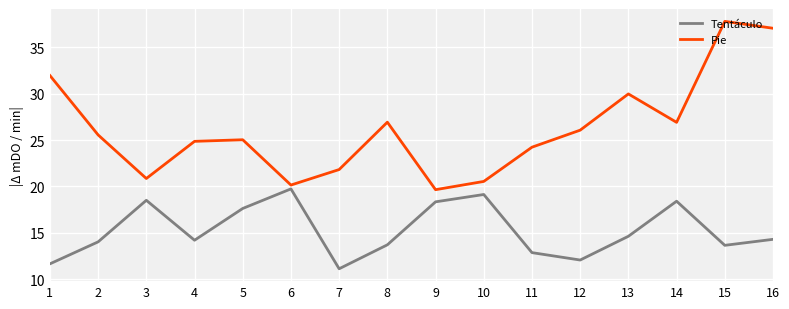

Rank the series by their maximum value, from lowest to highest.

Tentáculo, Pie